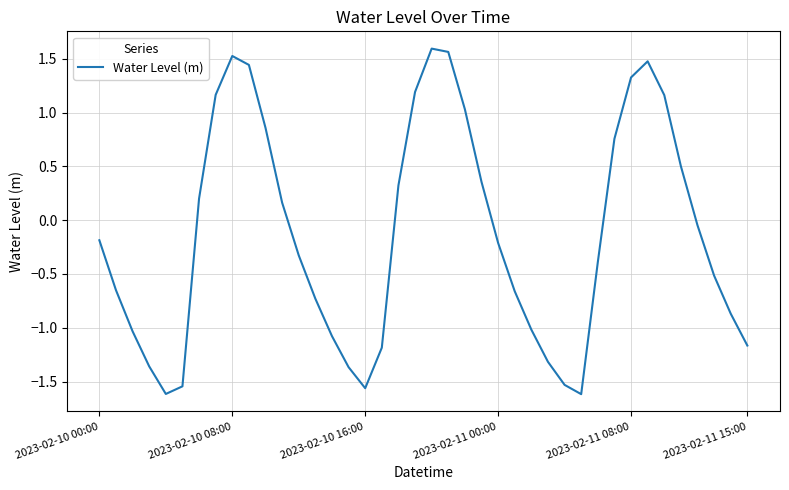

How many interior local peaks (higher than both neighbors) does the data have?

3